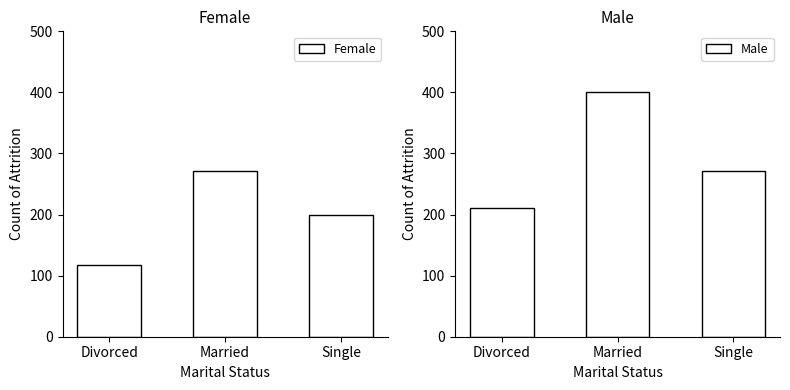

Which series has the widest spread of values?

Male